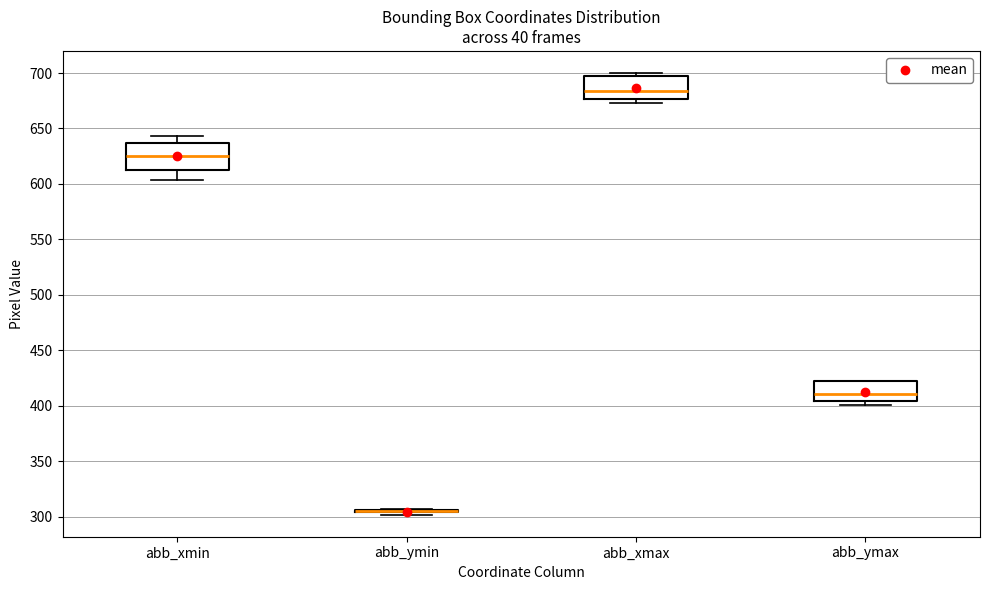

Reading left to right, read every box against the y-axis: the position of its median line, the range the box covers, and the ends of its whiskers. The values are not printed on the chart, so give them approximately, as read against the axis.

abb_xmin: median 625, box 615 to 635, whiskers 605 to 645
abb_ymin: box collapsed to a line at 305, whiskers 300 to 305
abb_xmax: median 685, box 675 to 695, whiskers 675 (just below the box's lower edge) to 700
abb_ymax: median 410, box 405 to 420, whiskers 400 to 420